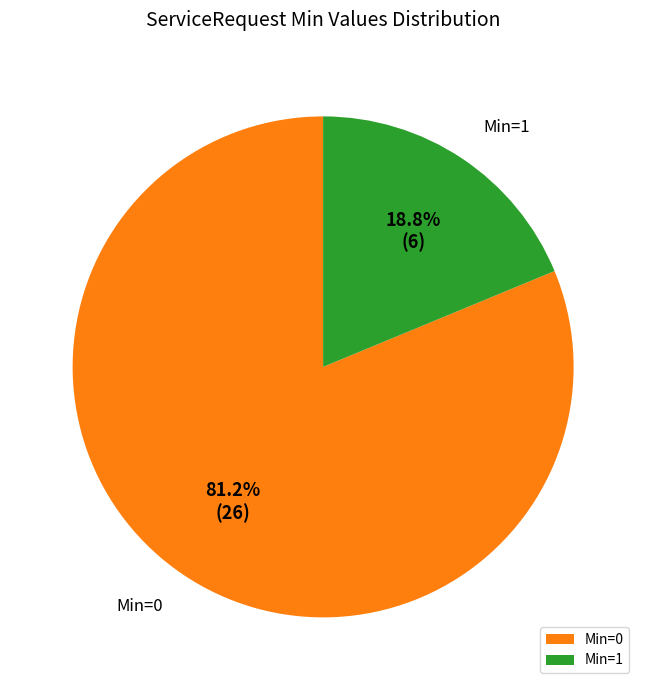

Combined, what portion of the pie is Min=1 and Min=0?

100.0%